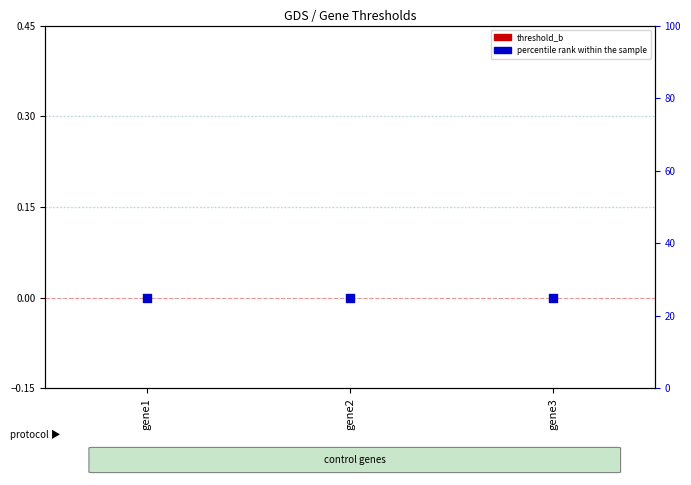

At which category is the sum across all series the highest?

gene1